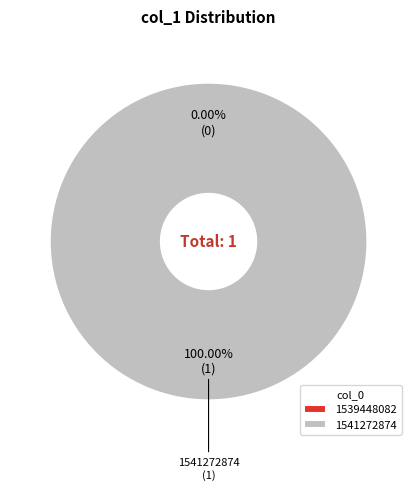

Combined, what portion of the pie is 1541272874 and 1539448082?

100.0%